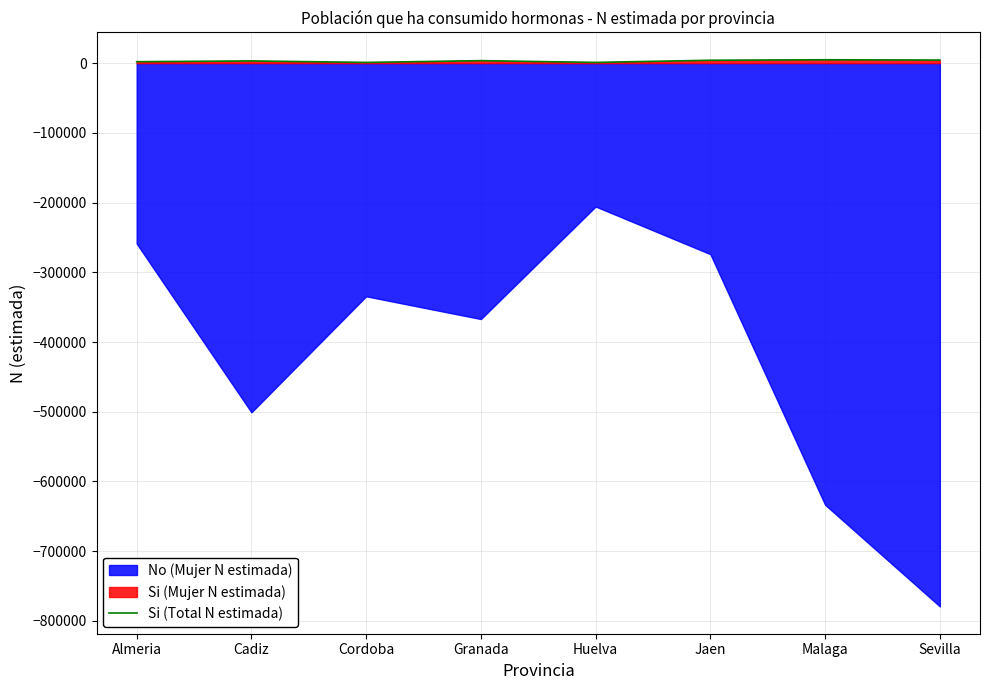

How many data points does each series have?

8